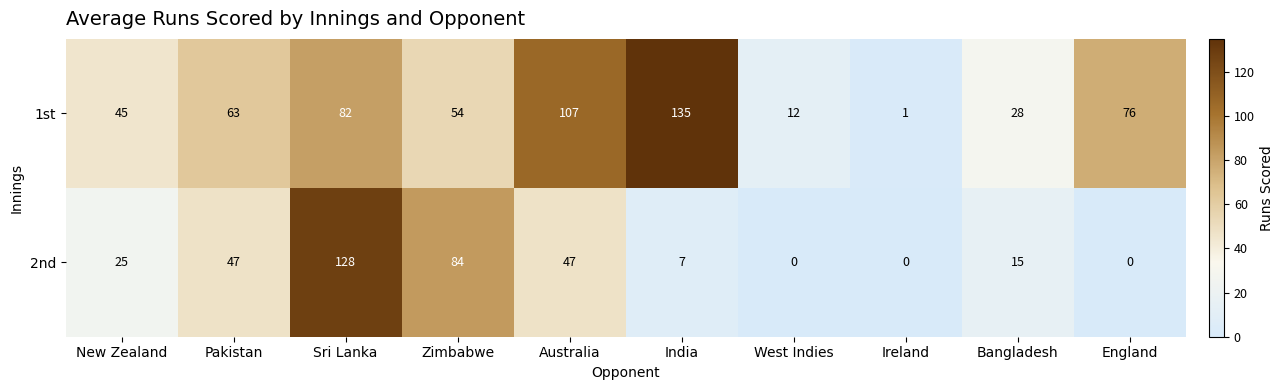

Rank the series at Bangladesh from highest to lowest value.

1st, 2nd